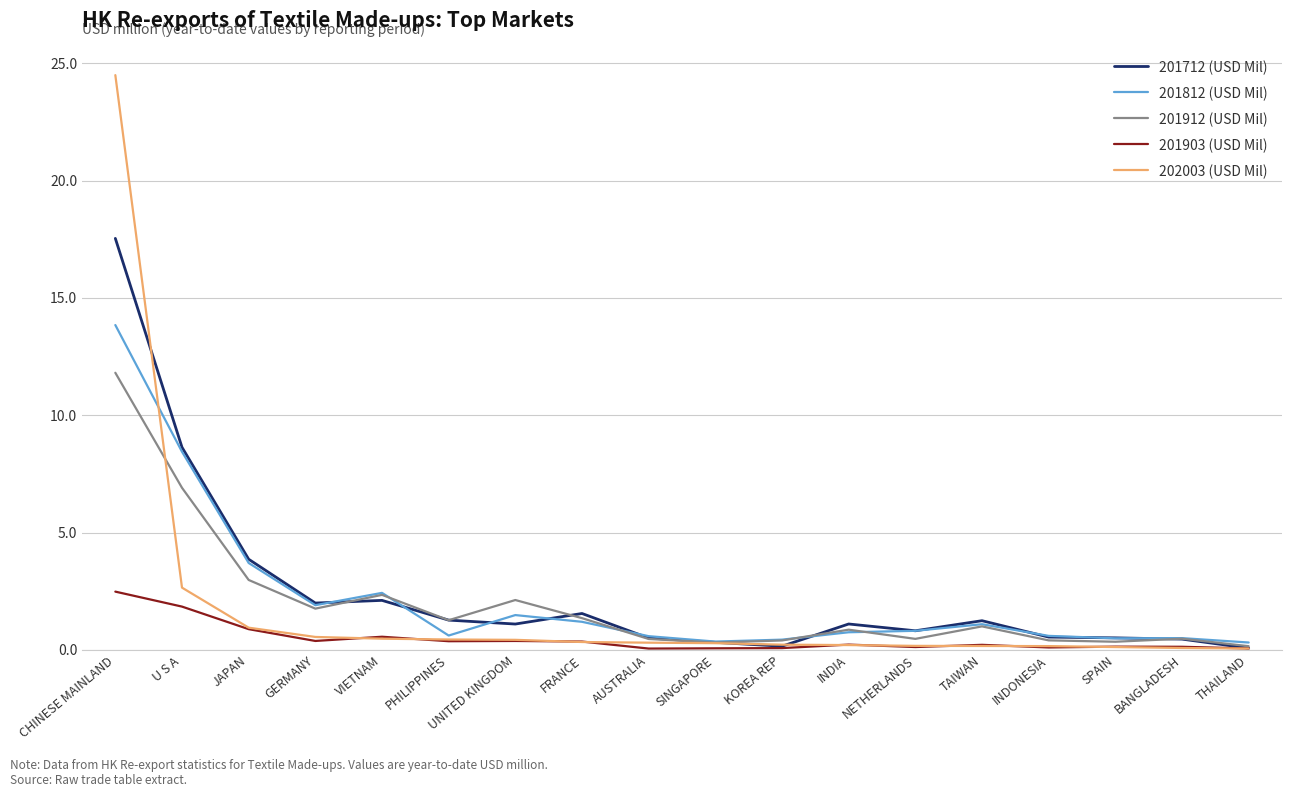

What is the sum of all 201912 (USD Mil) values?

35.5